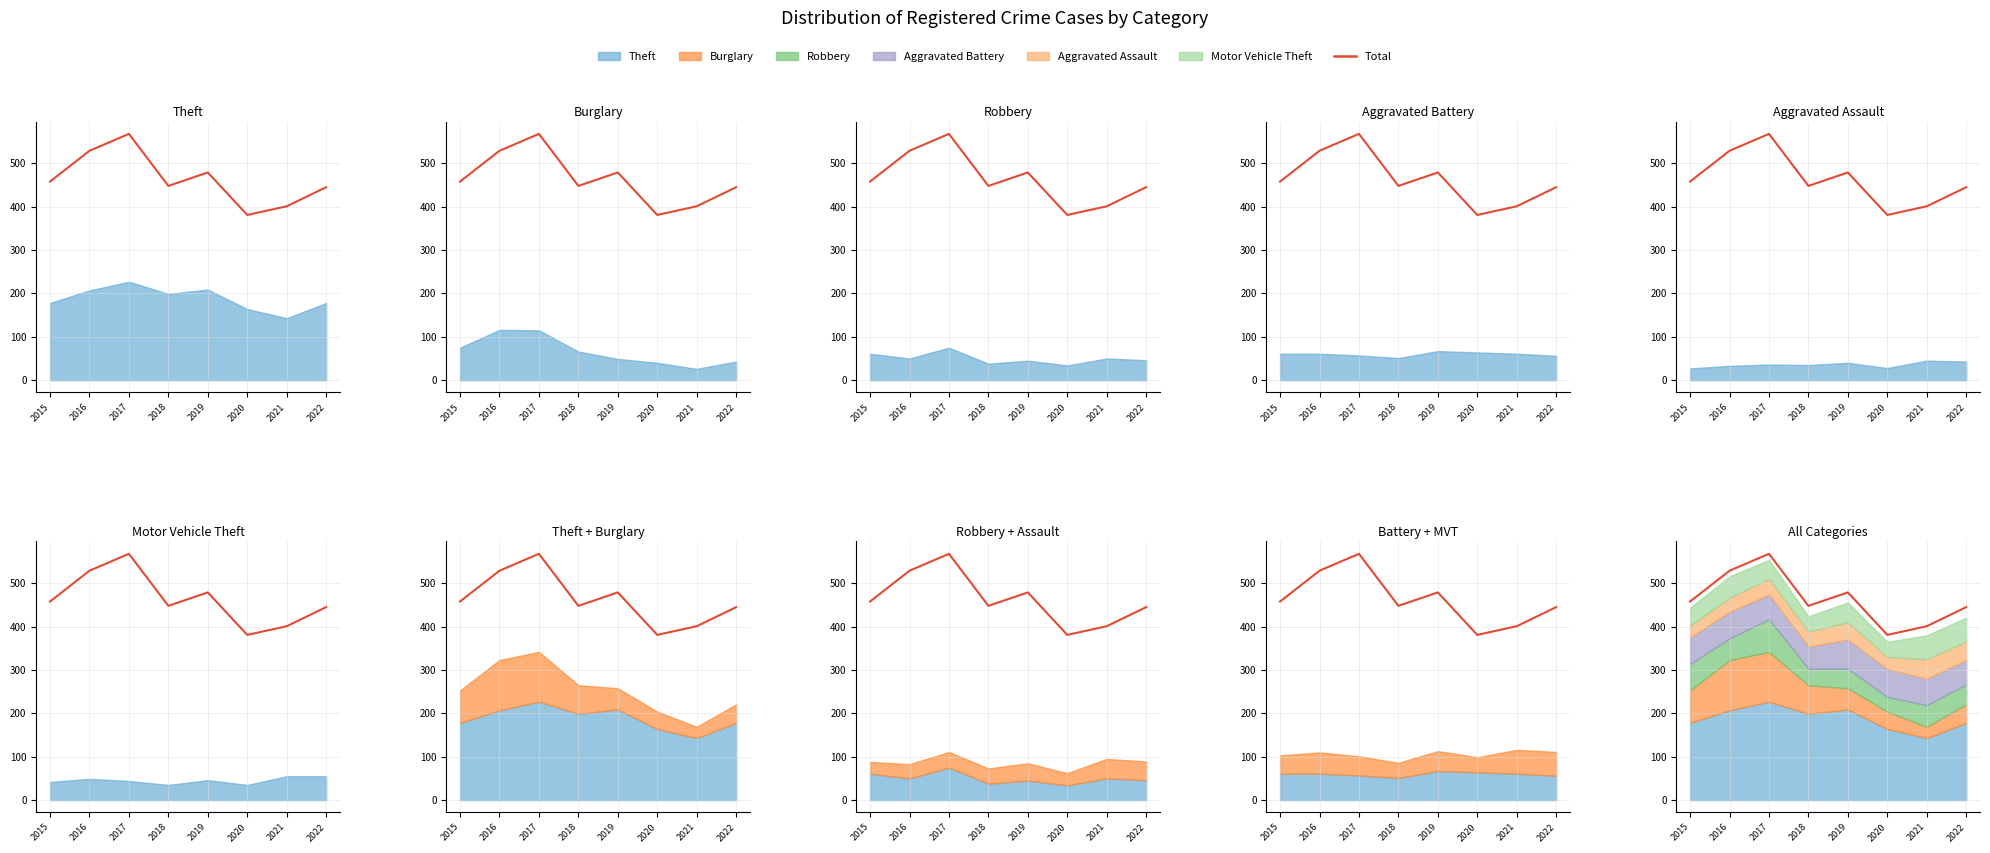

True or false: the data has more than 0 interior local peaks.

True